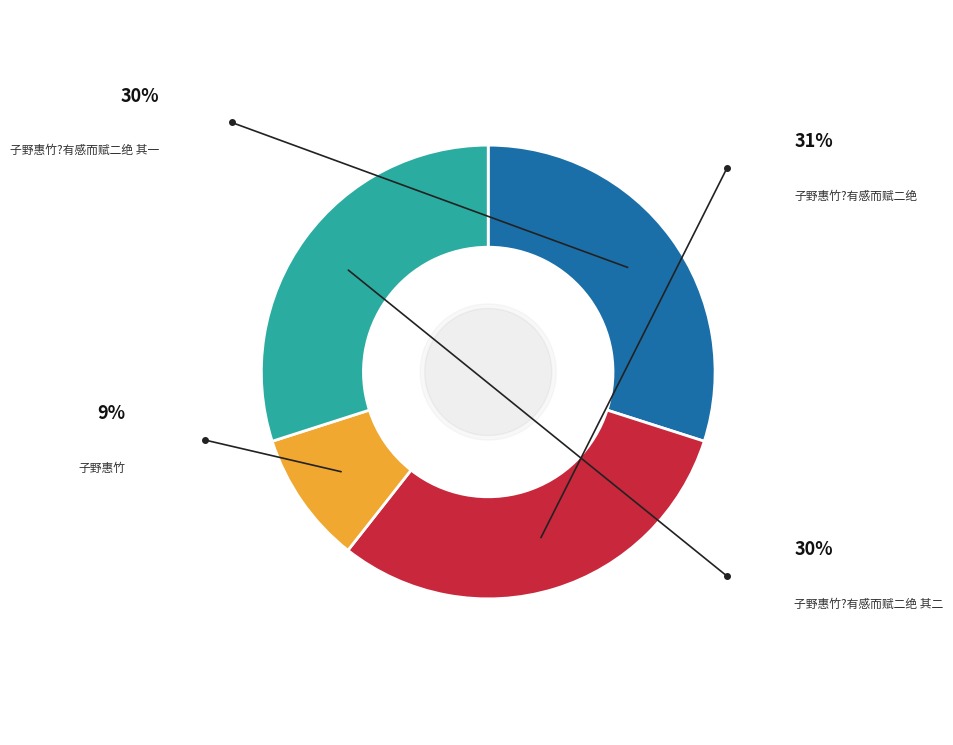

Rank the categories by value from highest to lowest.

子野惠竹?有感而赋二绝, 子野惠竹?有感而赋二绝 其二, 子野惠竹?有感而赋二绝 其一, 子野惠竹